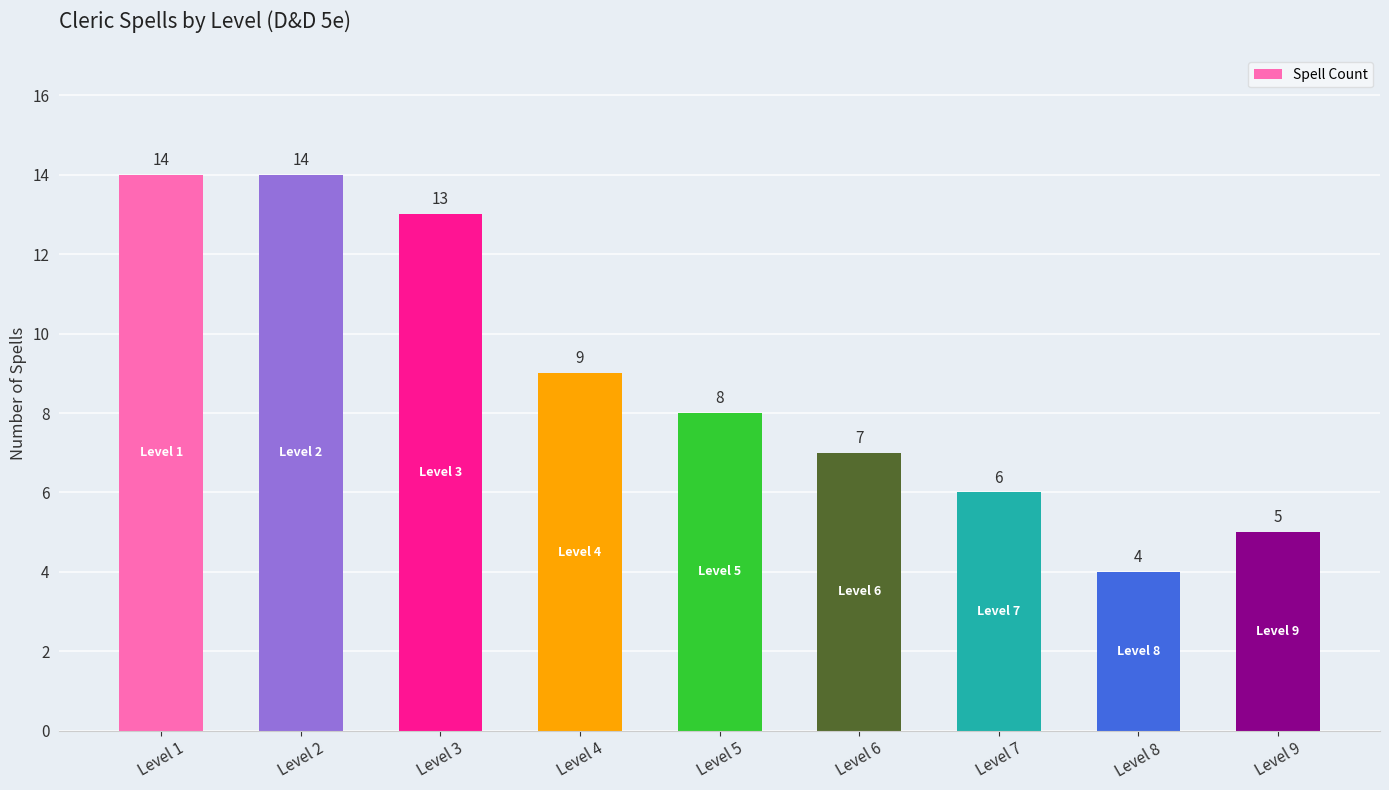

What is the maximum value shown in the chart?

14